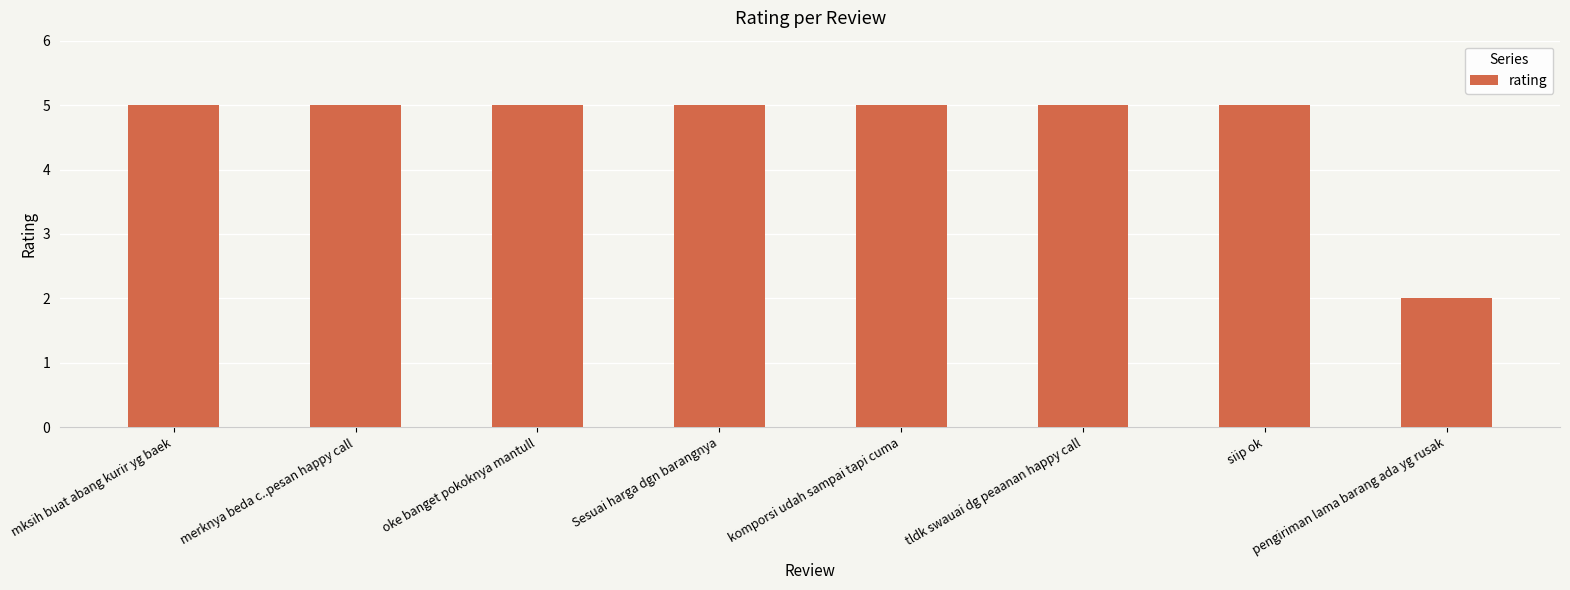

What is the difference between the second highest and minimum values?

3